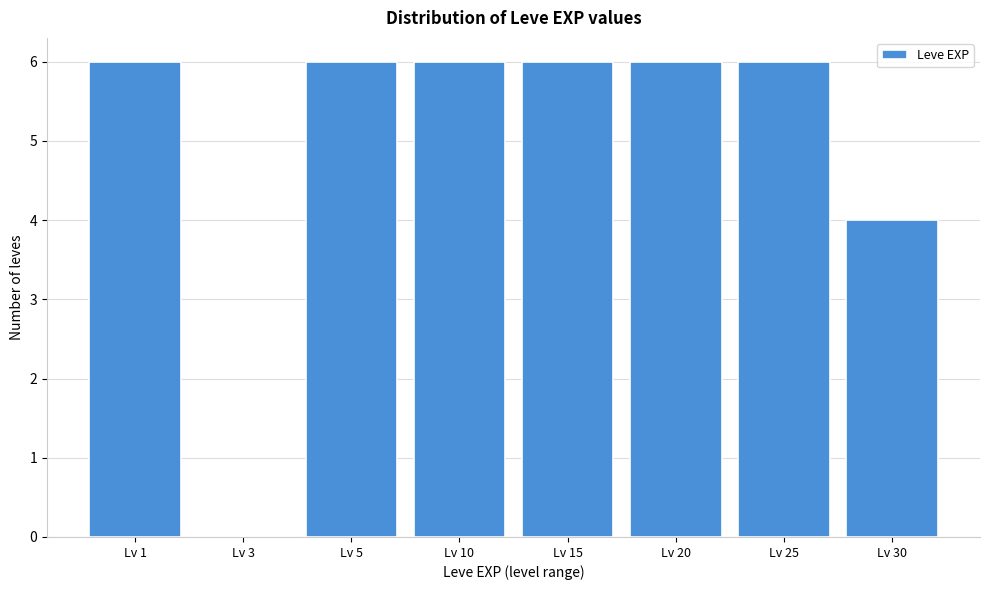

Reading left to right, extract all data points from this chart.

Lv 1=6	Lv 3=0	Lv 5=6	Lv 10=6	Lv 15=6	Lv 20=6	Lv 25=6	Lv 30=4